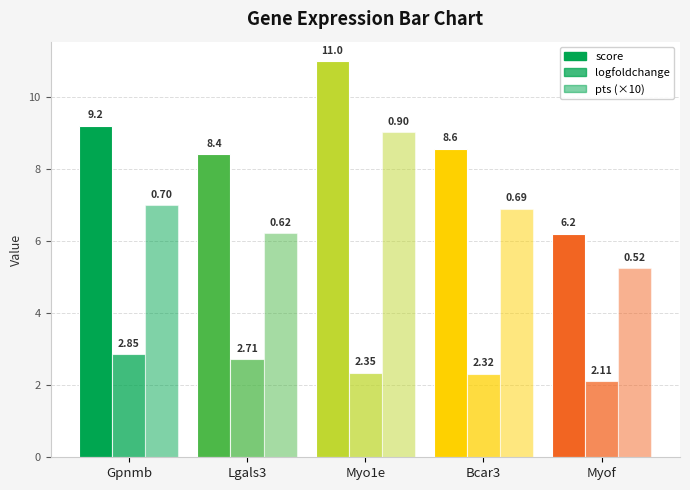

How many bars are there in each group?

3